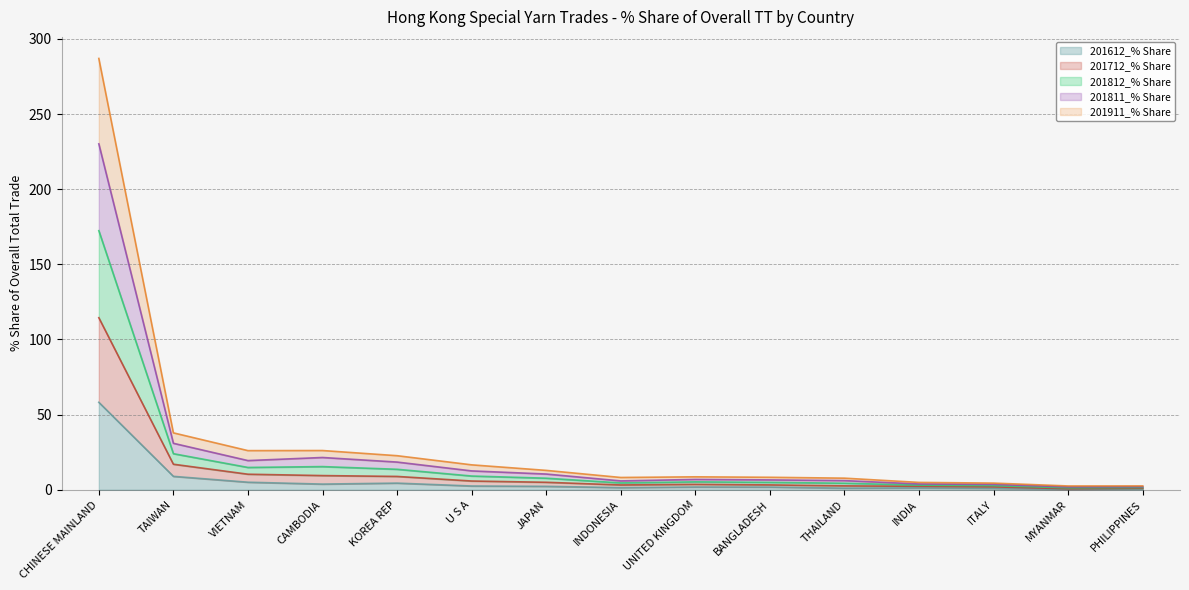

Which series has the widest spread of values?

201811_% Share